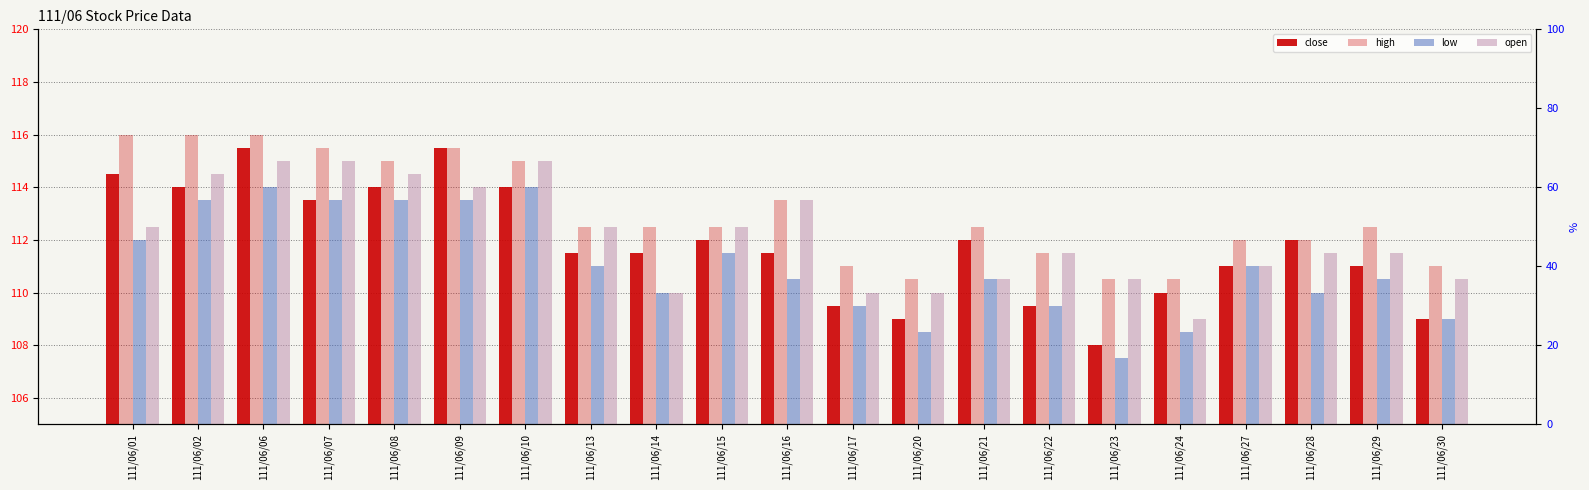

At how many categories does at least one series exceed 111?

16